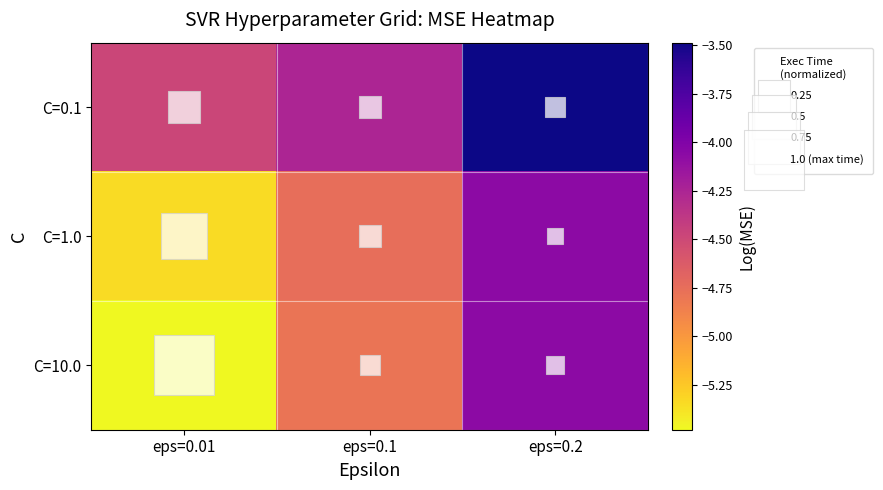

What is the difference between the highest and lowest values at eps=0.2?

0.6